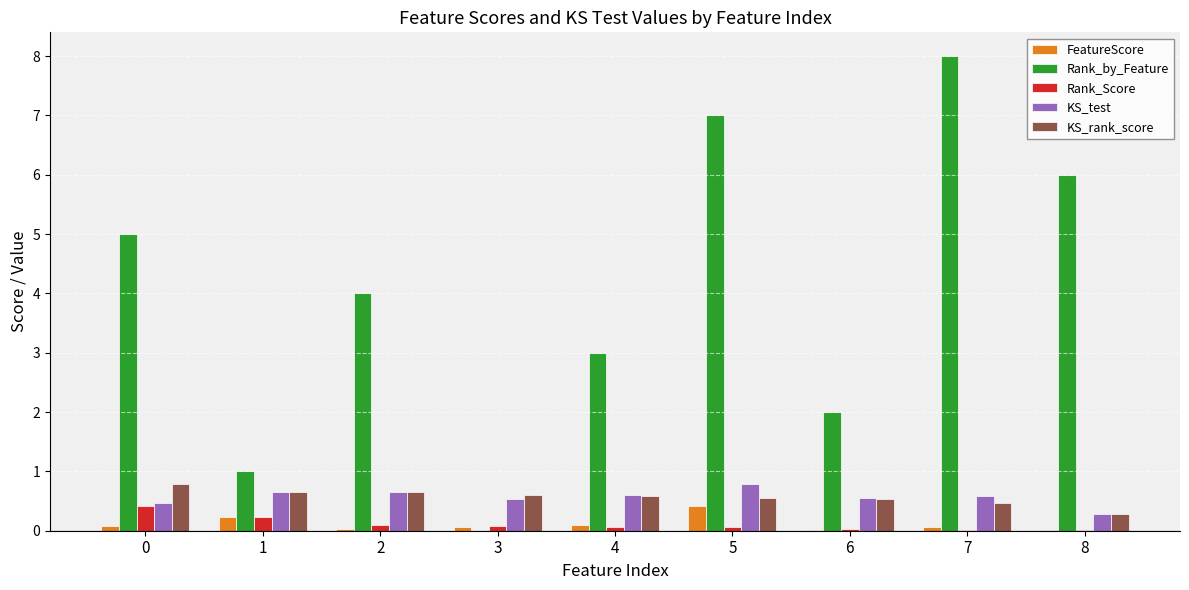

What are all the series names shown in the legend?

FeatureScore, Rank_by_Feature, Rank_Score, KS_test, KS_rank_score